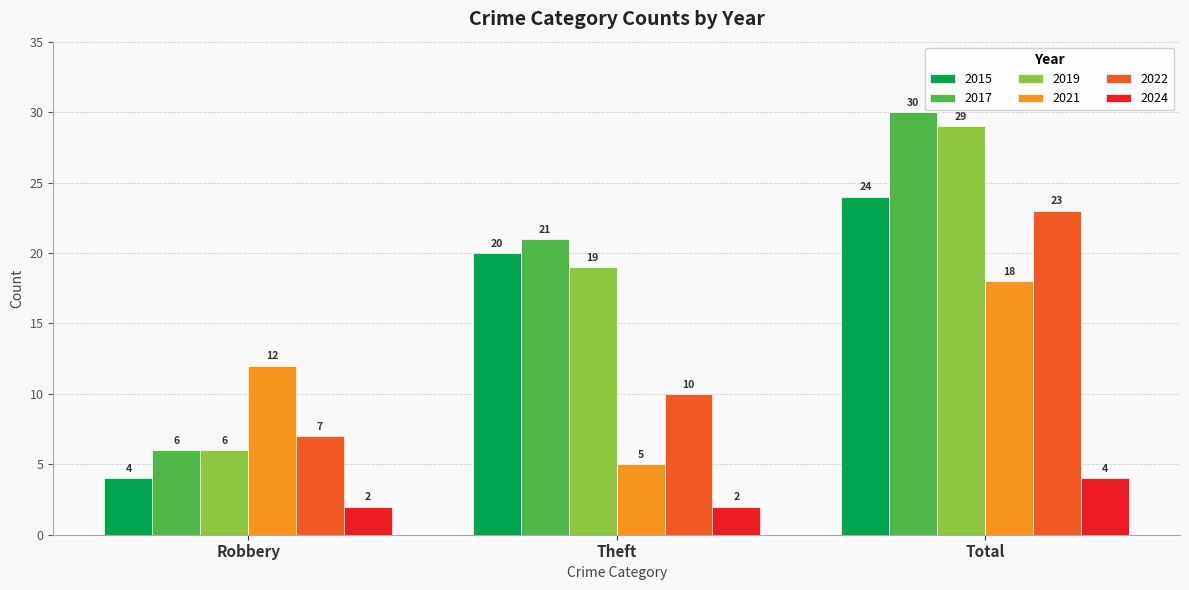

How many values in the 2017 series are below 21?

1